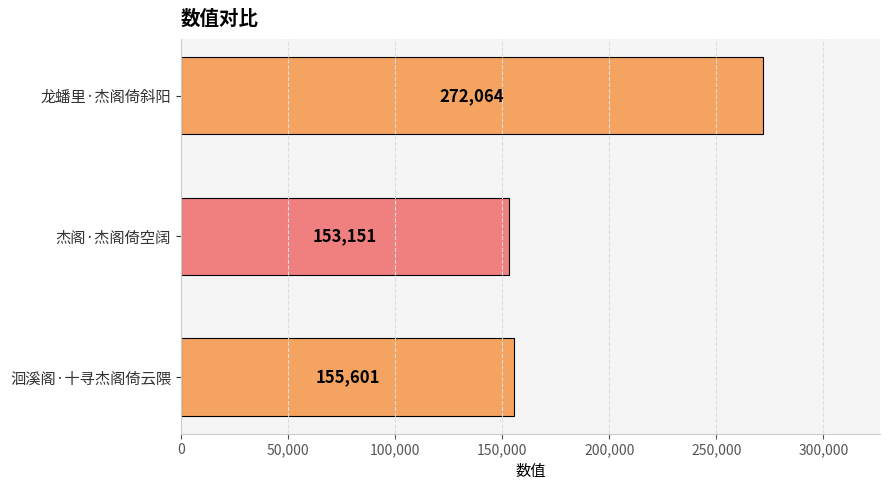

Which category has the lowest value across all series?

杰阁·杰阁倚空阔